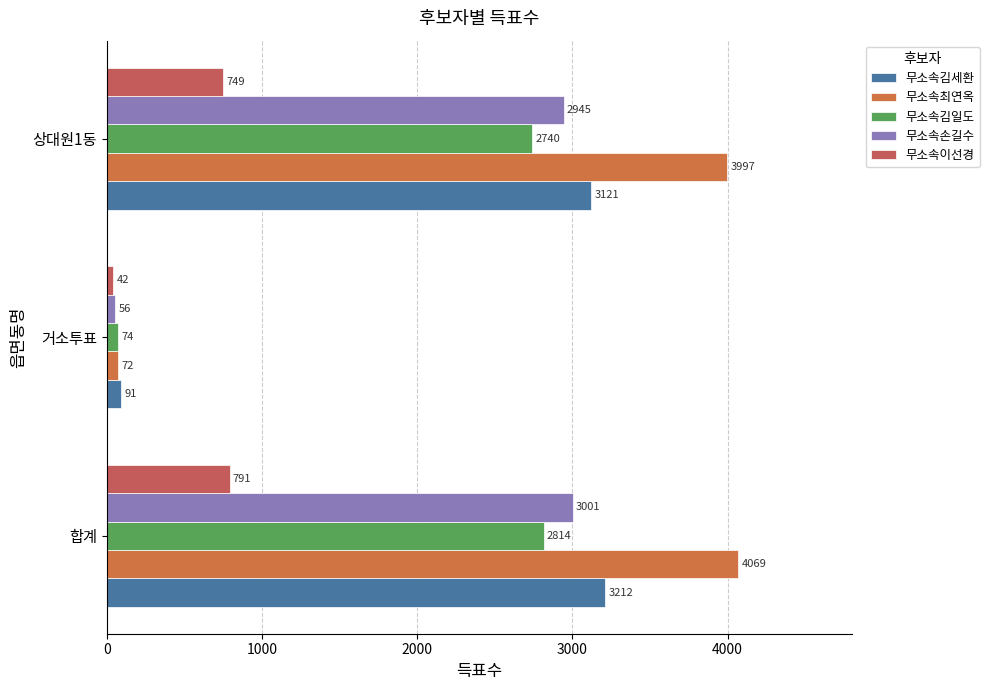

At how many categories does at least one series exceed 2460?

2